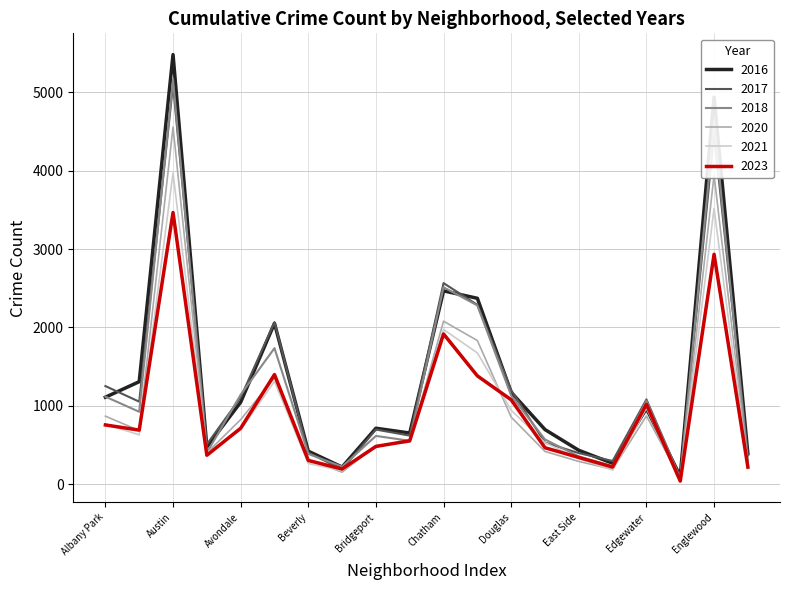

Which series has the widest spread of values?

2016